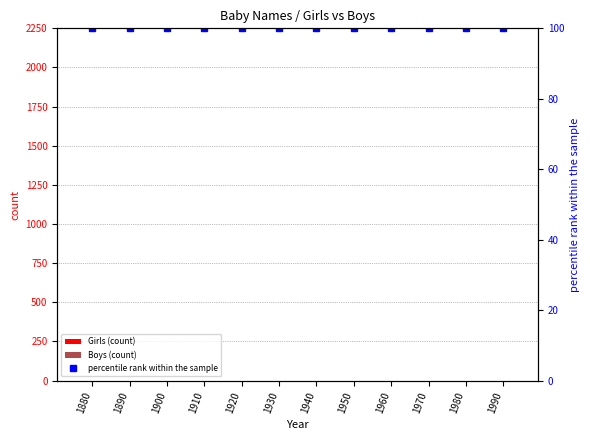

True or false: percentile rank within the sample has a value of 100 at 1990.

True